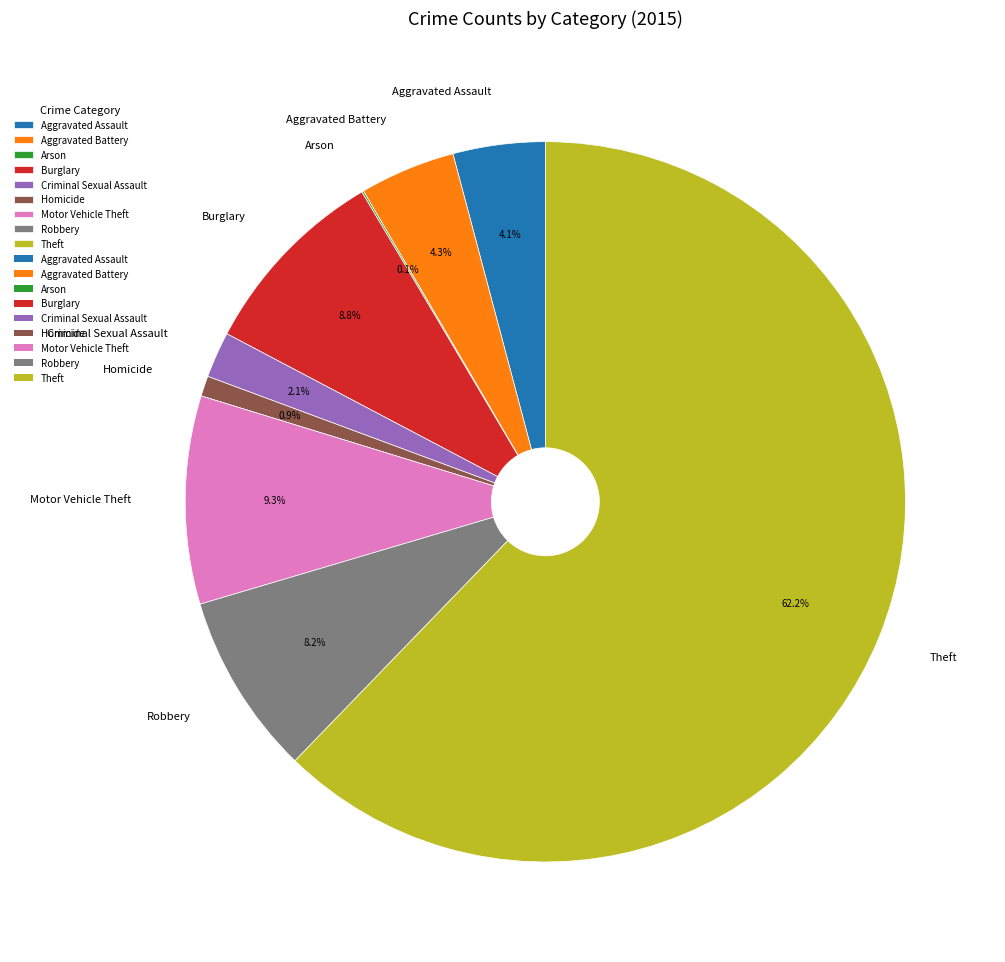

What is the largest slice in the pie chart?

Theft